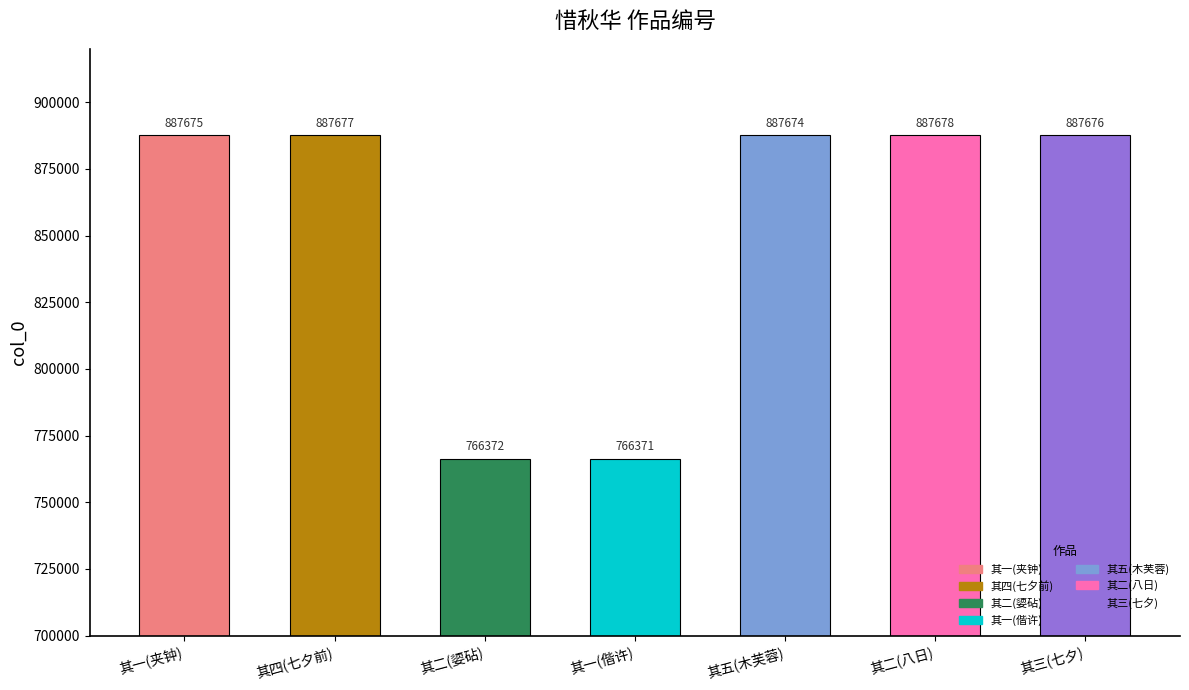

Are the bars horizontal?

No